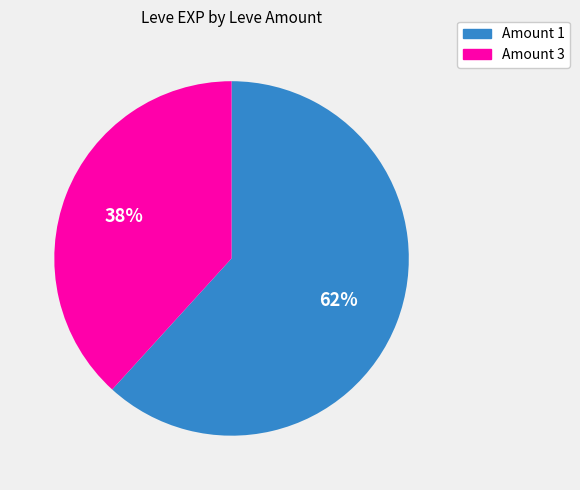

To the nearest percent, what is the combined percentage of Amount 3 and Amount 1?

100%